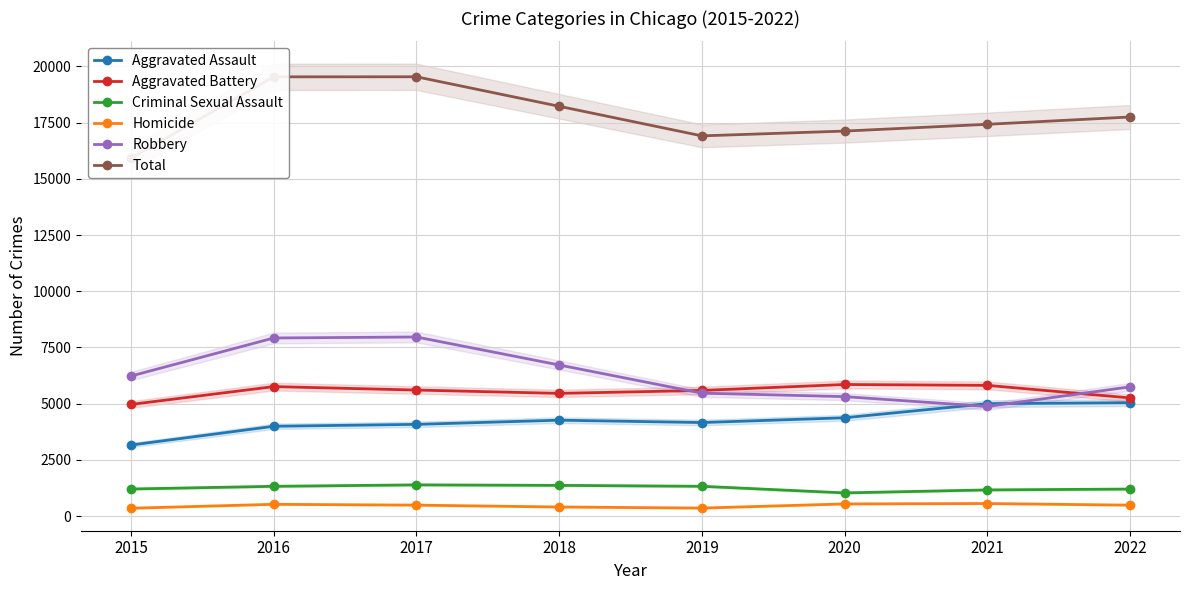

The value of Robbery at 2020 is 5315. True or false?

True